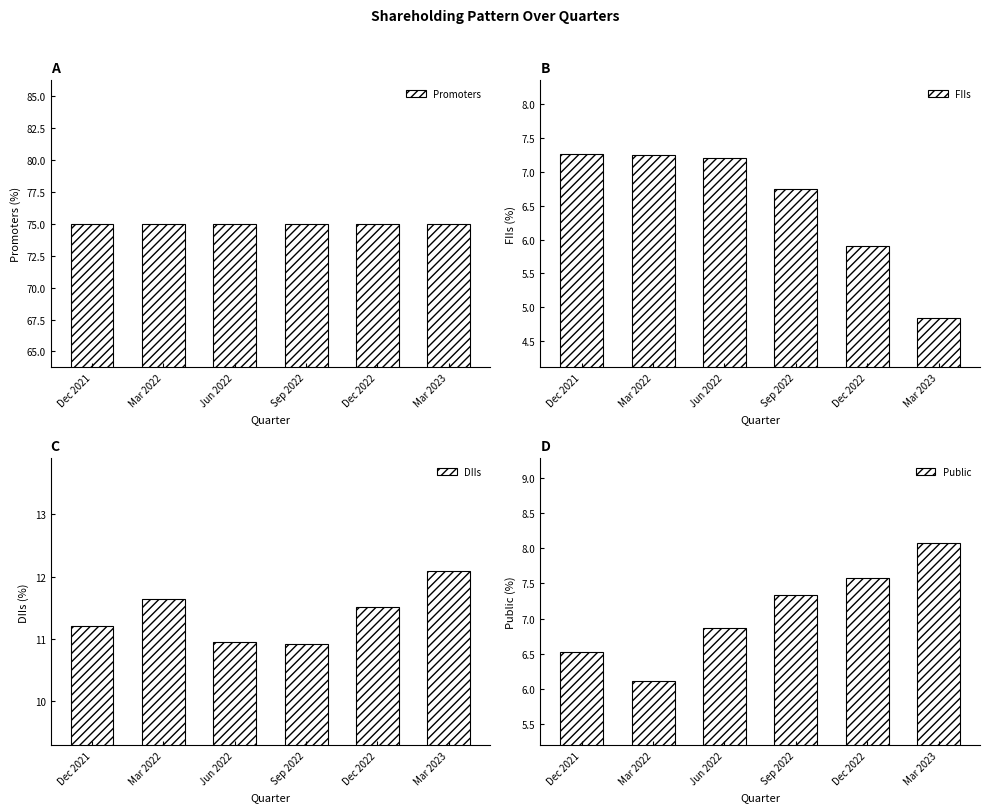

What position from the left is Dec 2021?

1